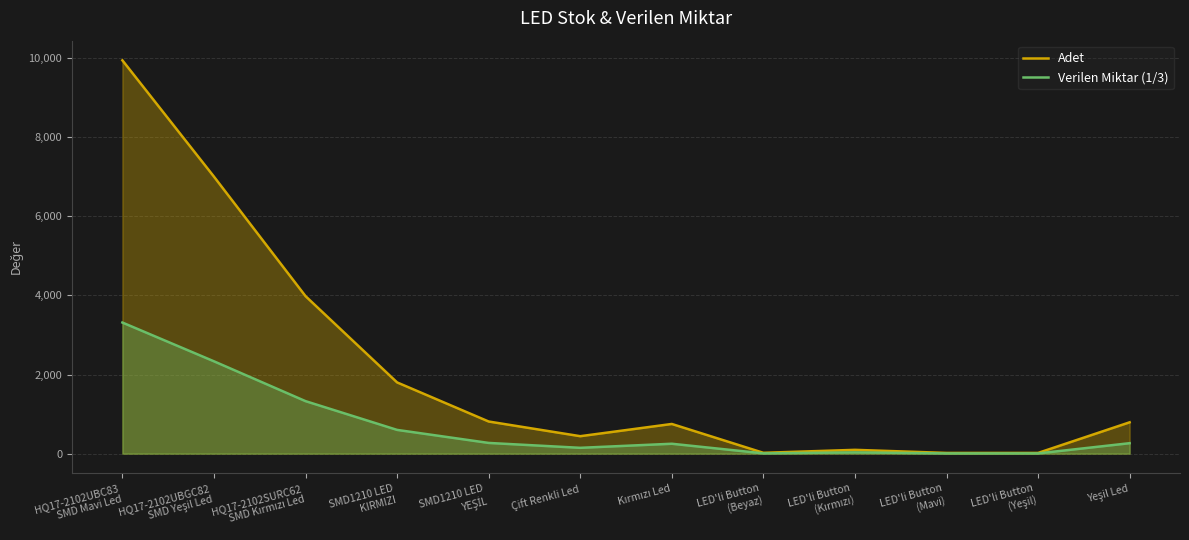

Read the Verilen Miktar (1/3) value at LED'li Button
(Mavi).

6.0